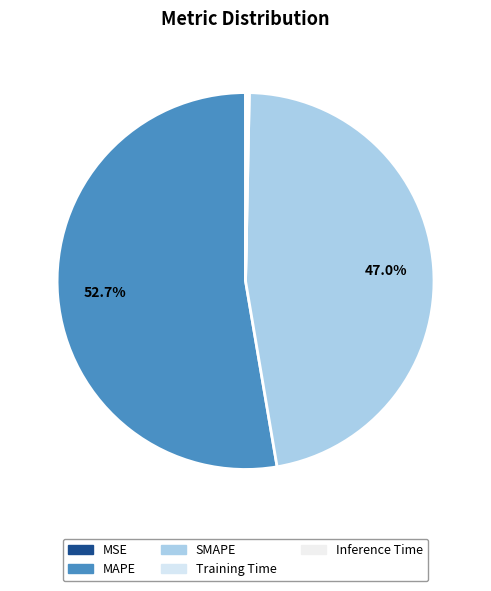

The SMAPE slice represents 38% of the pie. True or false?

False